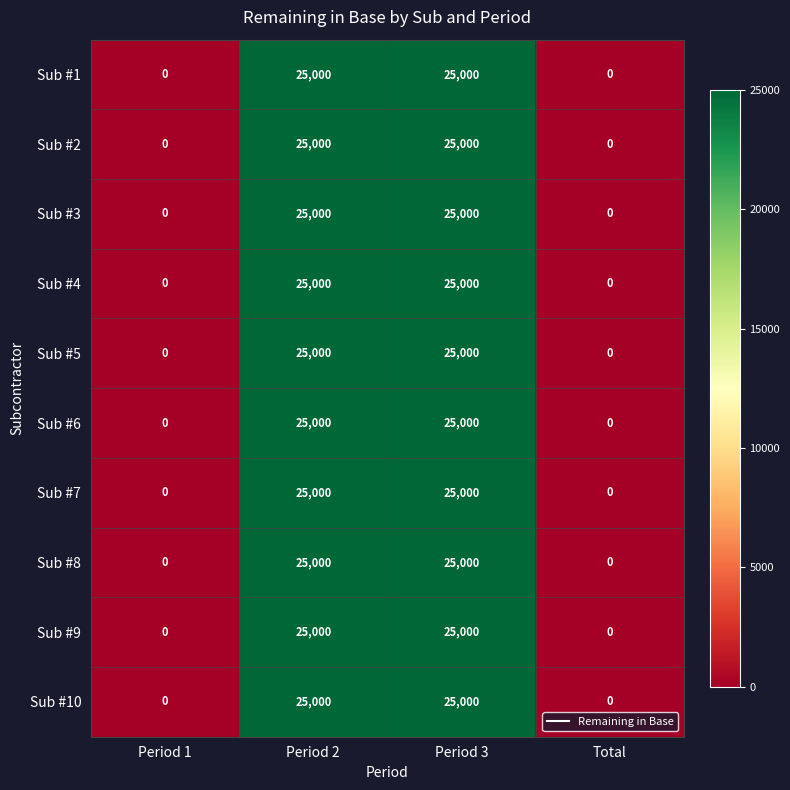

What is the maximum value shown in the chart?

25000